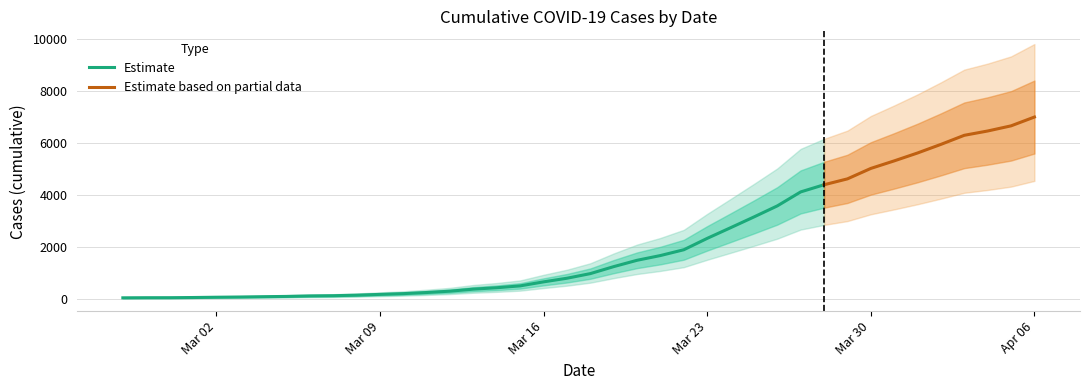

Is it true that the value at 2020-02-28 is 68?

True